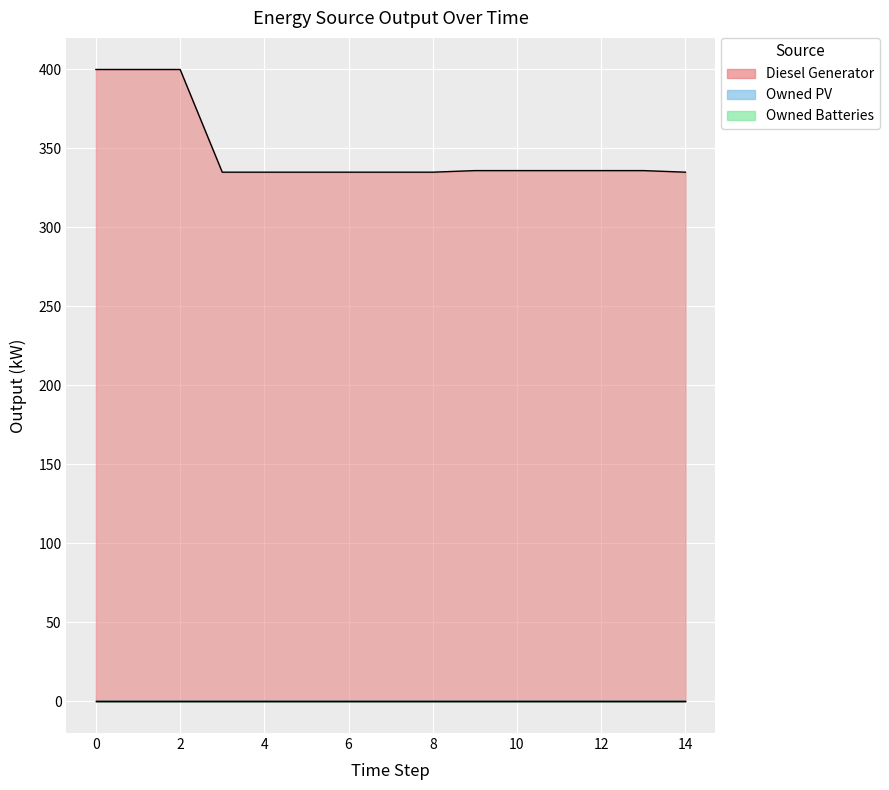

Count the number of categories in the chart.

15